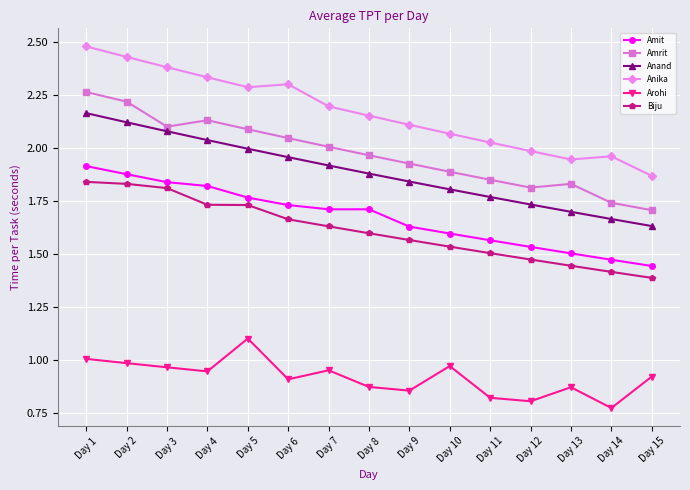

True or false: Biju and Arohi intersect in this chart.

False